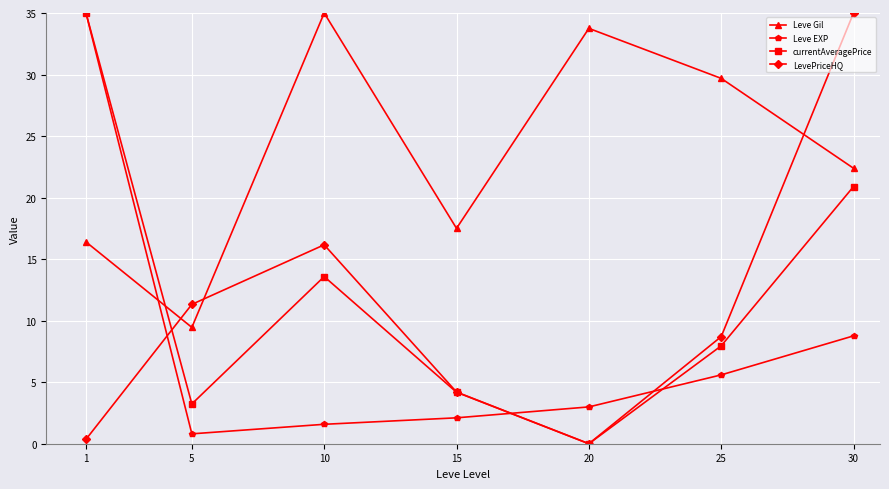

What is the value of the Leve Gil point at the 1st from the left?

16.4